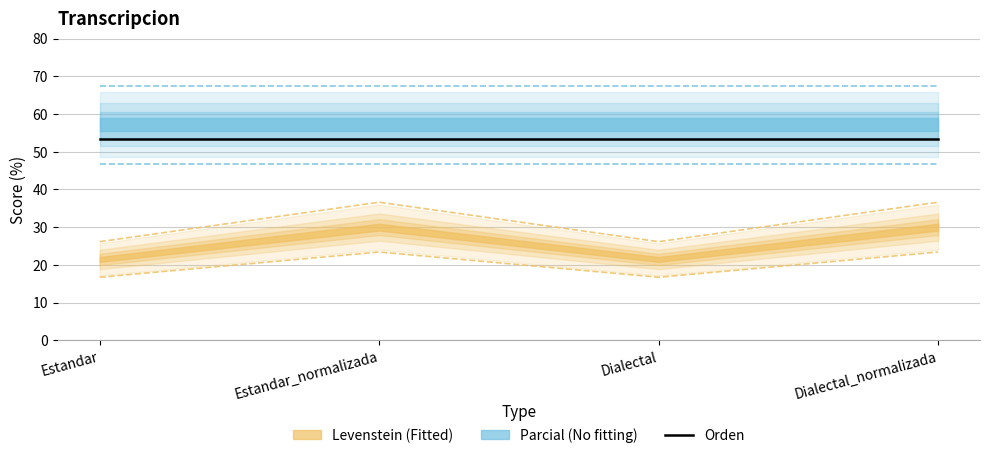

True or false: Orden has more than 0 interior local peaks.

False